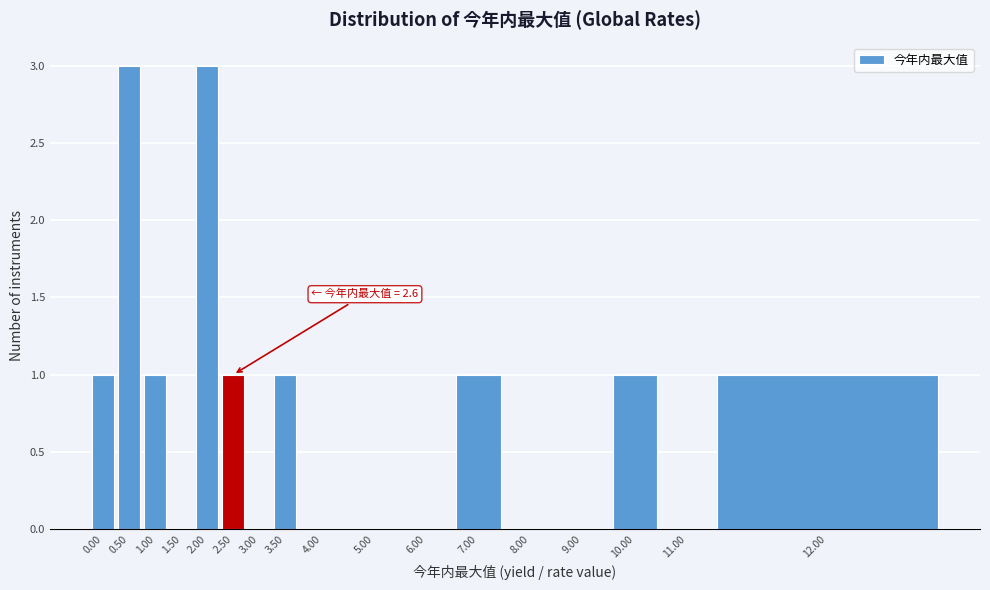

Reading left to right, what are all the values shown in this chart?

0.00=1	0.50=3	1.00=1	1.50=0	2.00=3	2.50=1	3.00=0	3.50=1	4.00=0	5.00=0	6.00=0	7.00=1	8.00=0	9.00=0	10.00=1	11.00=0	12.00=1